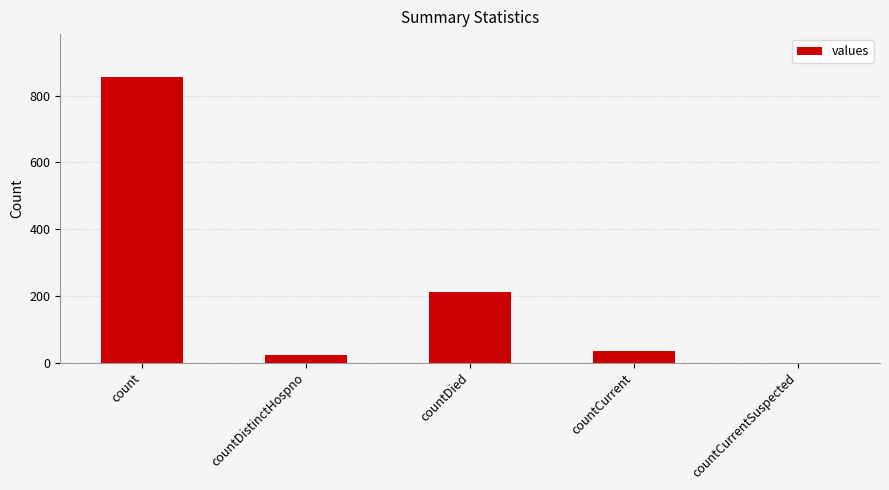

What is the average value?

225